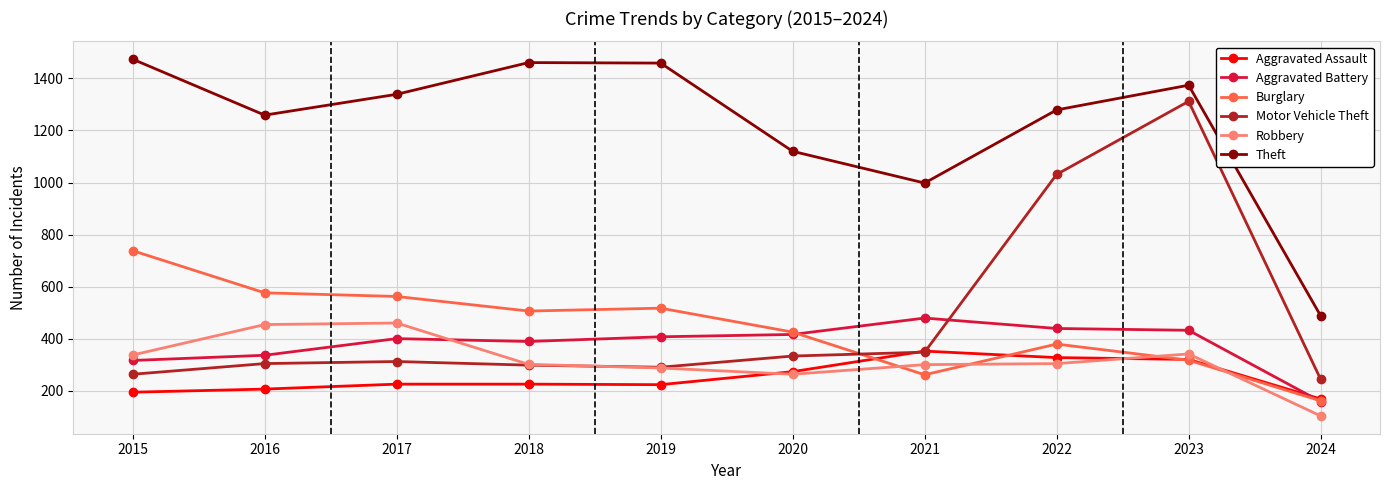

Is it true that Motor Vehicle Theft equals 129 at 2020?

False